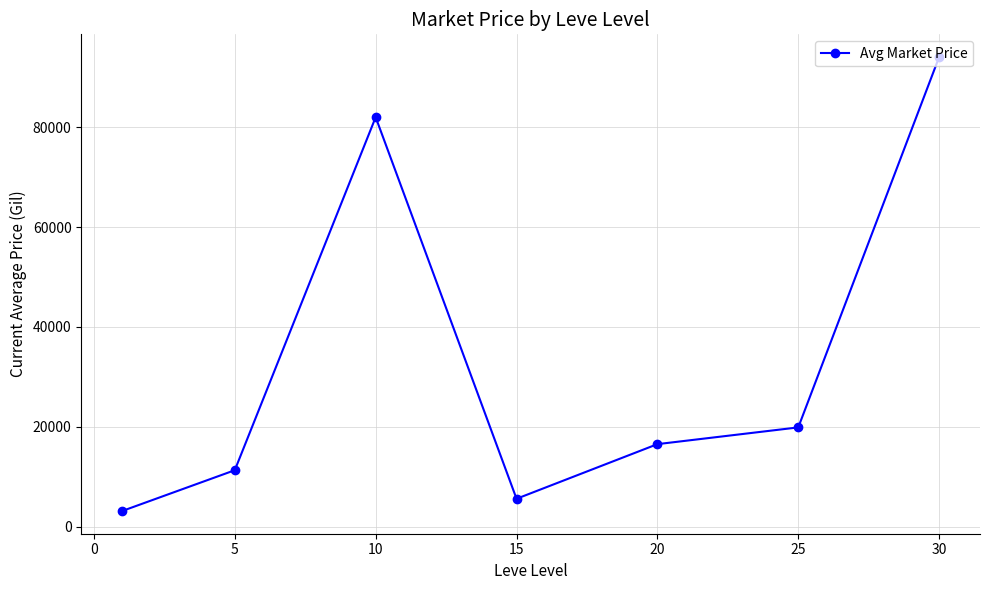

How many interior local valleys (lower than both neighbors) does the data have?

1